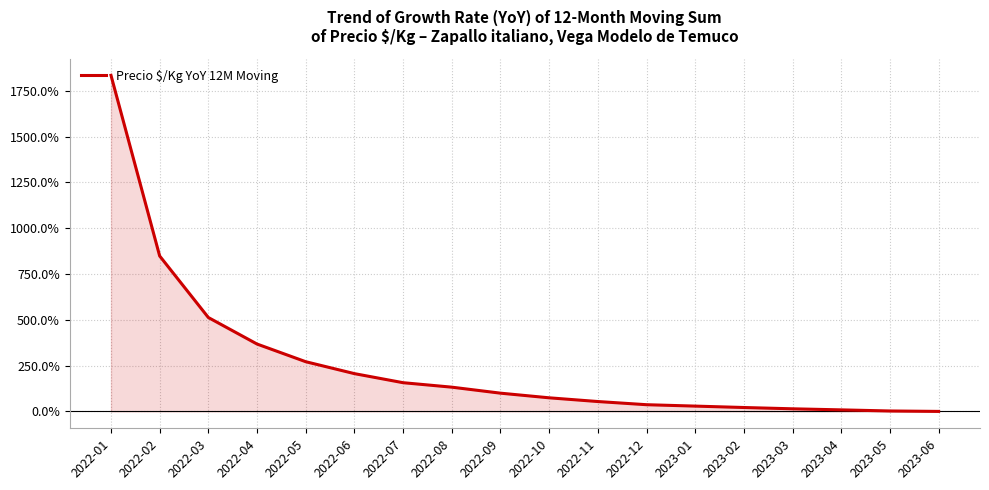

How many distinct data groups are displayed?

1